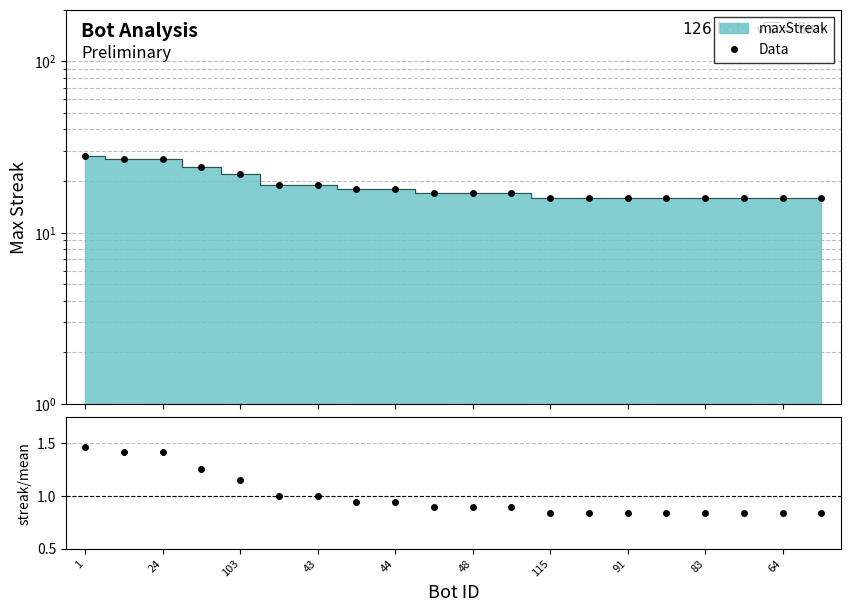

Is it true that streak/mean equals 0.4 at 91?

False